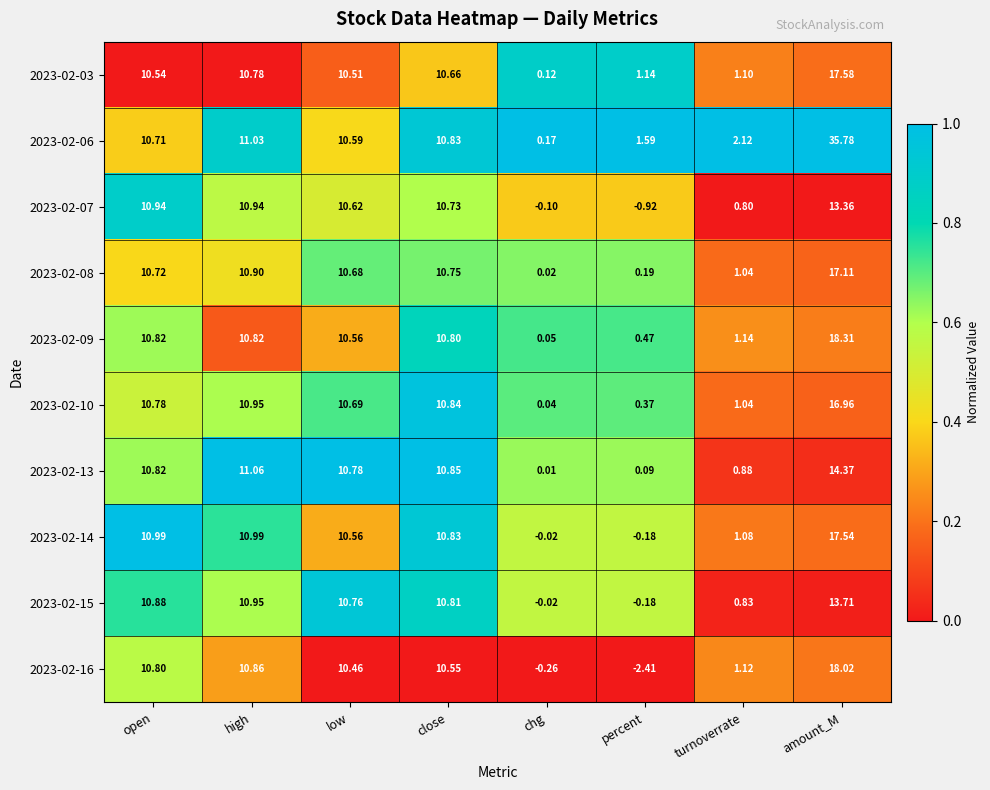

At which category is the sum across all series the highest?

amount_M